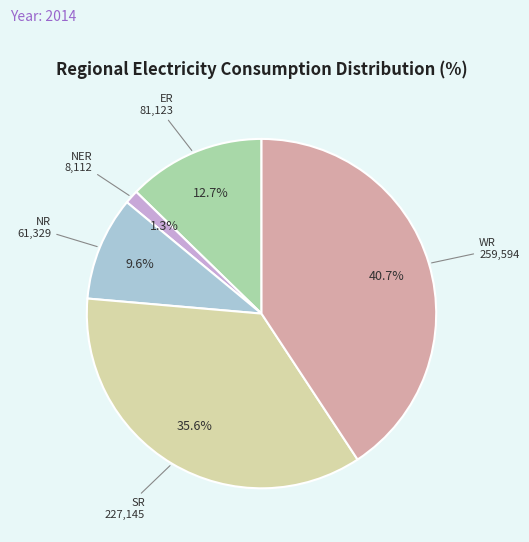

How many segments does this pie chart have?

5